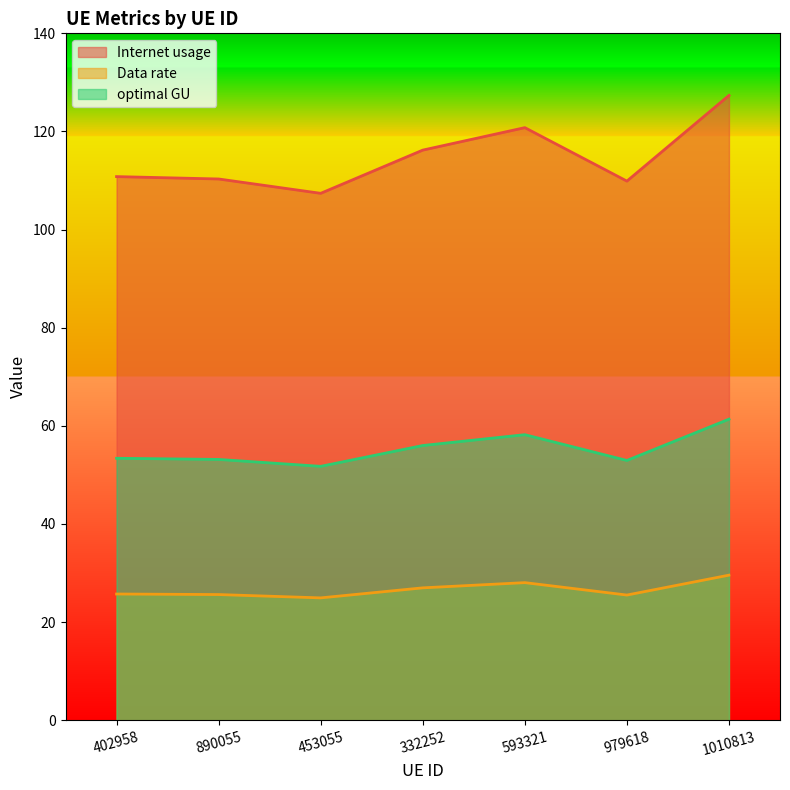

What is the smallest value displayed?

24.9